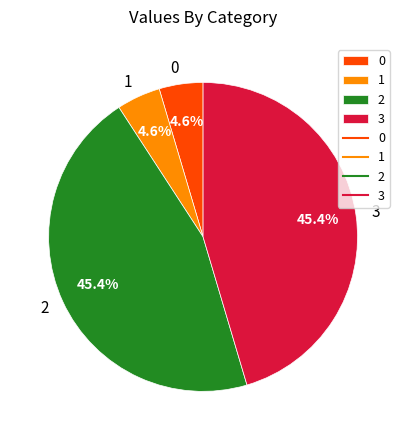

Between 1 and 3, which is larger?

3